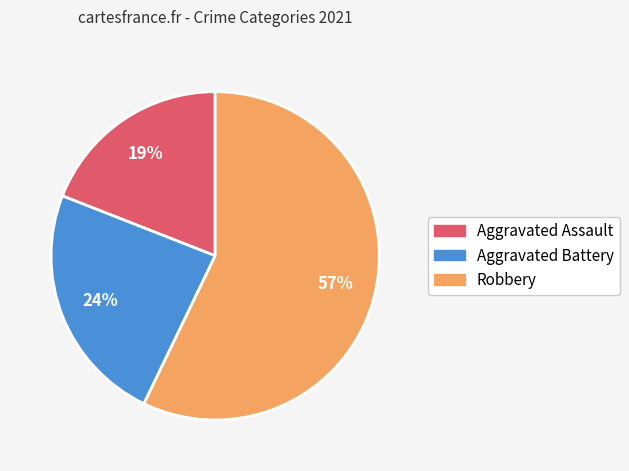

To the nearest percent, what is the average slice percentage?

33%